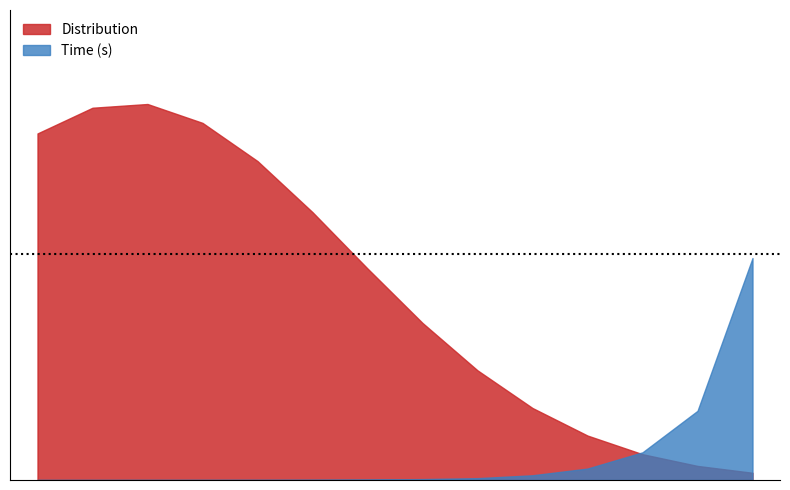

Rank the categories by value from lowest to highest.

1, 2, 3, 4, 5, 6, 7, 8, 9, 10, 11, 12, 13, 14